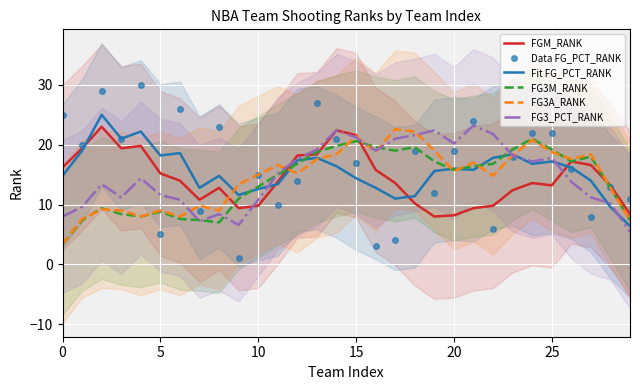

Count the number of data series in this chart.

6